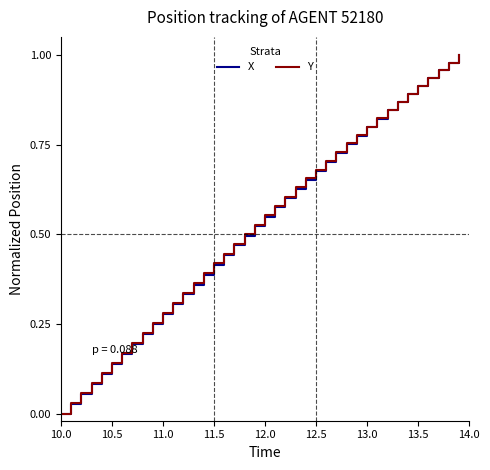

At how many categories does at least one series exceed 0?

39